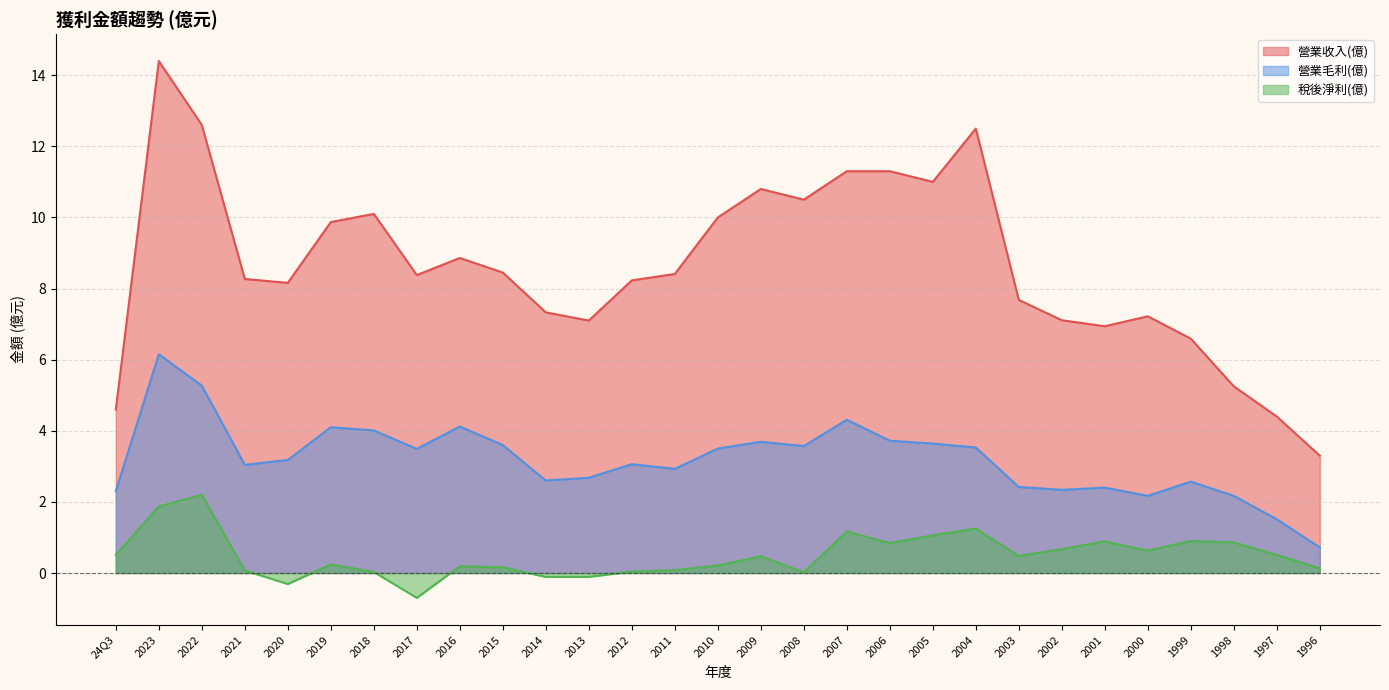

What is the label of the 17th point from the right?

2012